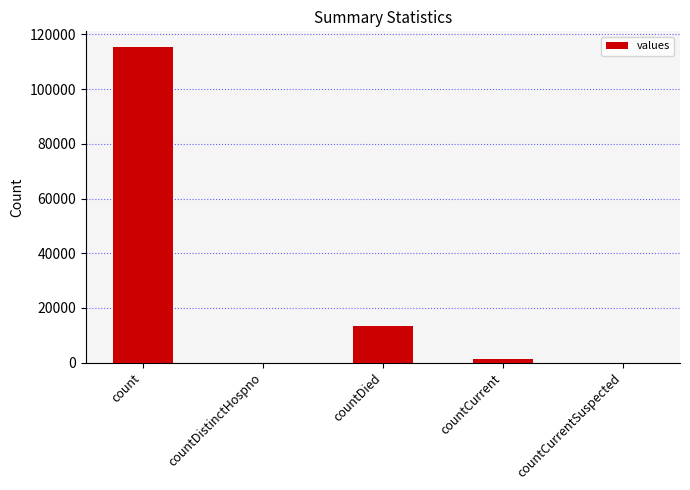

Reading left to right, list all the values displayed in this chart.

count=115379	countDistinctHospno=0	countDied=13343	countCurrent=1383	countCurrentSuspected=0